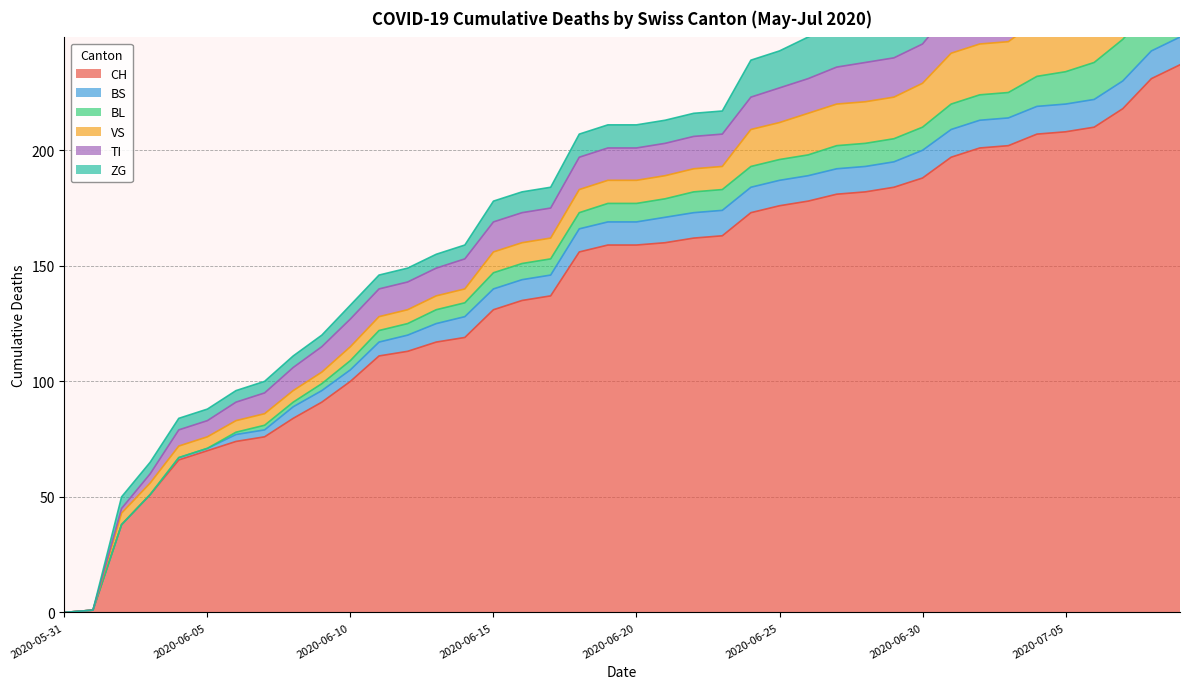

How many distinct data groups are displayed?

6